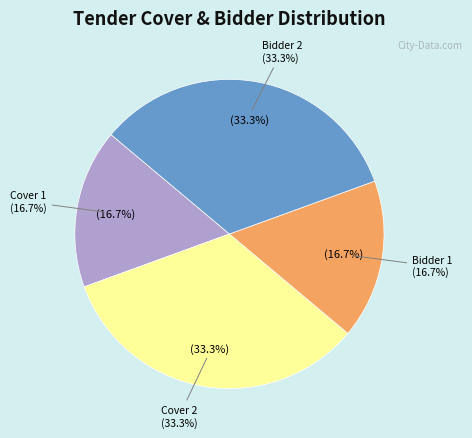

To the nearest percent, what is the difference between the Bidder 2 Accepted-AOC and Cover 1 Fee/PreQual/Technical slice percentages?

17%